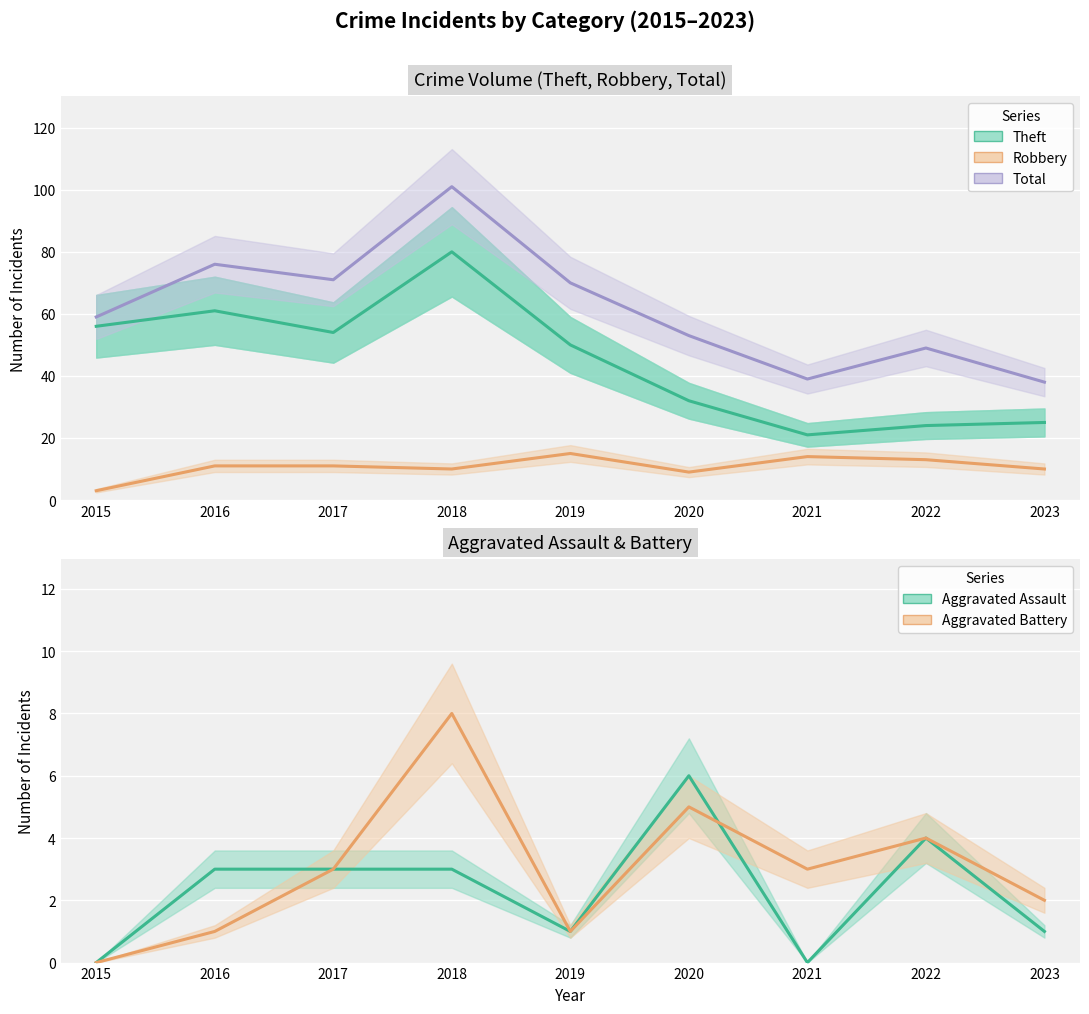

Where do Aggravated Battery and Aggravated Assault first cross each other?

2020 and 2021